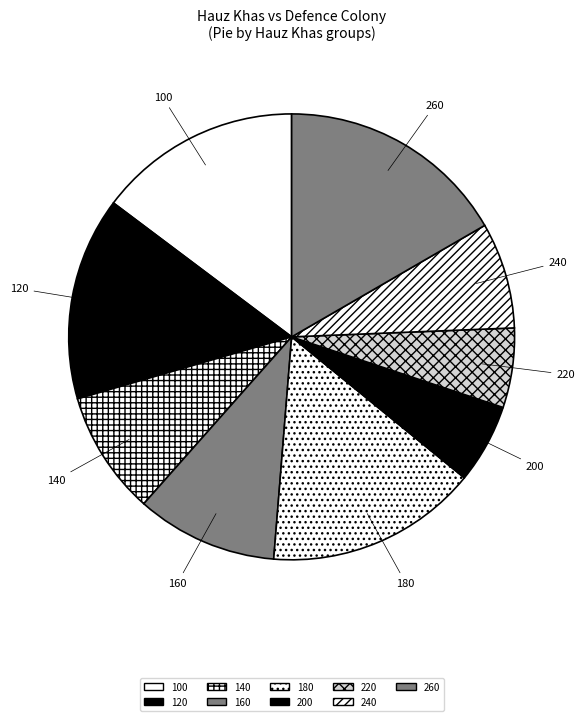

Does 100 account for over 50% of the chart?

No